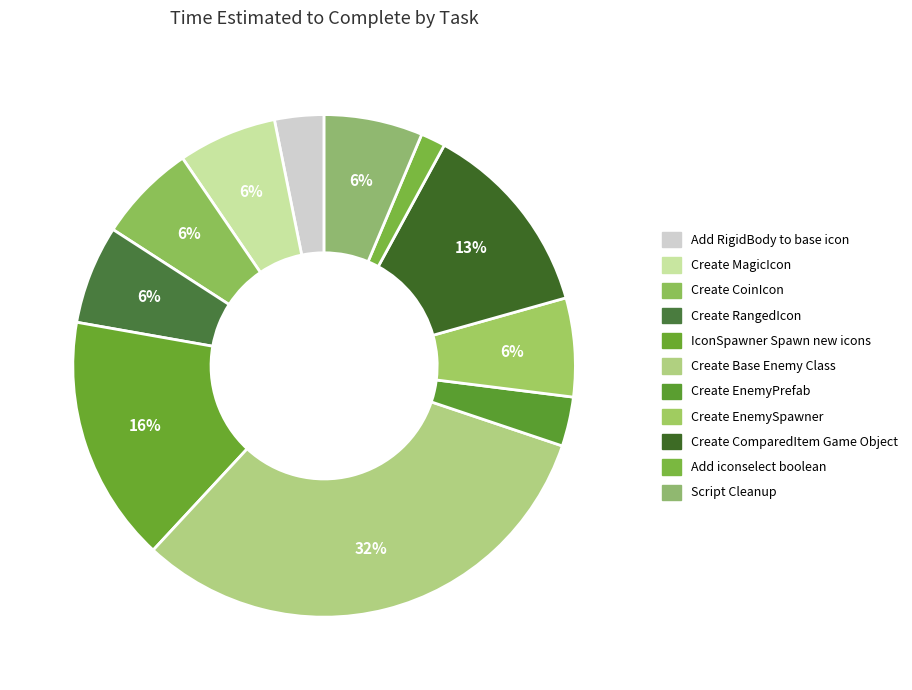

Rank the categories by value from lowest to highest.

Add iconselect boolean, Add RigidBody to base icon, Create EnemyPrefab, Create MagicIcon, Create CoinIcon, Create RangedIcon, Create EnemySpawner, Script Cleanup, Create ComparedItem Game Object, IconSpawner Spawn new icons, Create Base Enemy Class